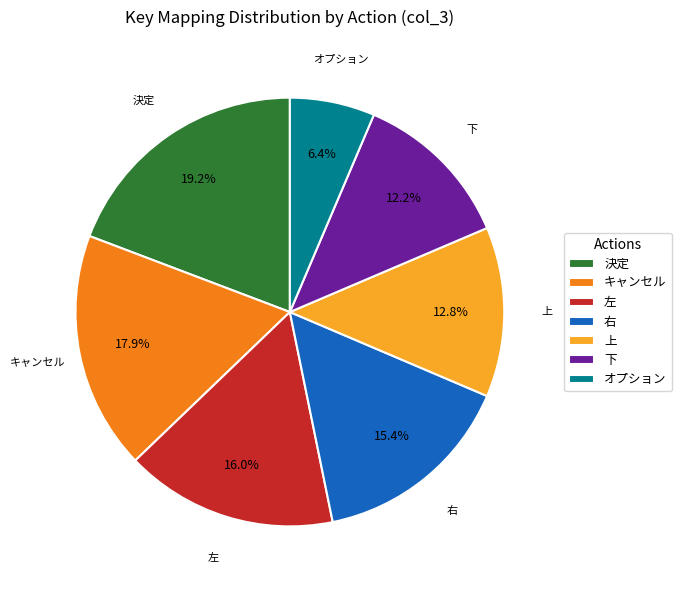

Approximately how many times larger is the value at 左 compared to 上?

1.2